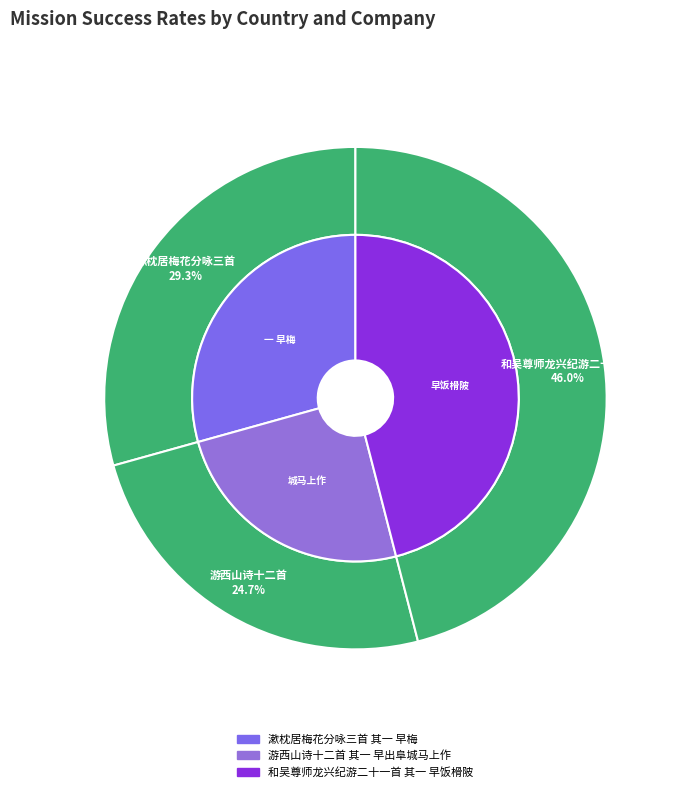

To the nearest percent, what portion does 漱枕居梅花分咏三首 其一 早梅 represent?

29%